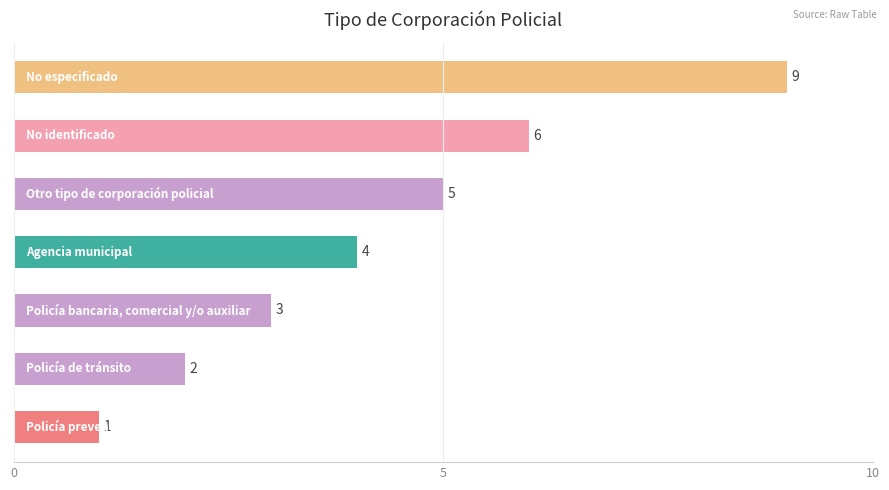

Reading bottom to top, list all the values displayed in this chart.

1	2	3	4	5	6	9